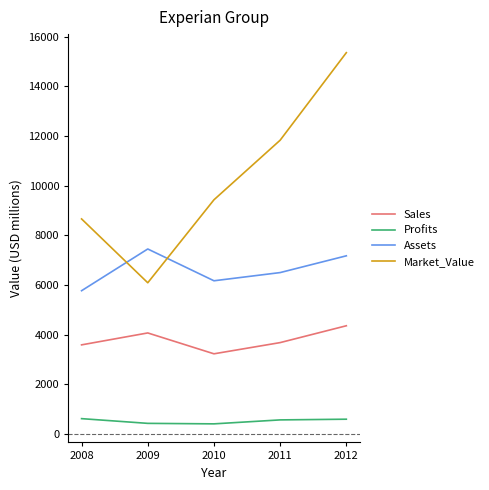

At which label does Assets reach its minimum?

2008